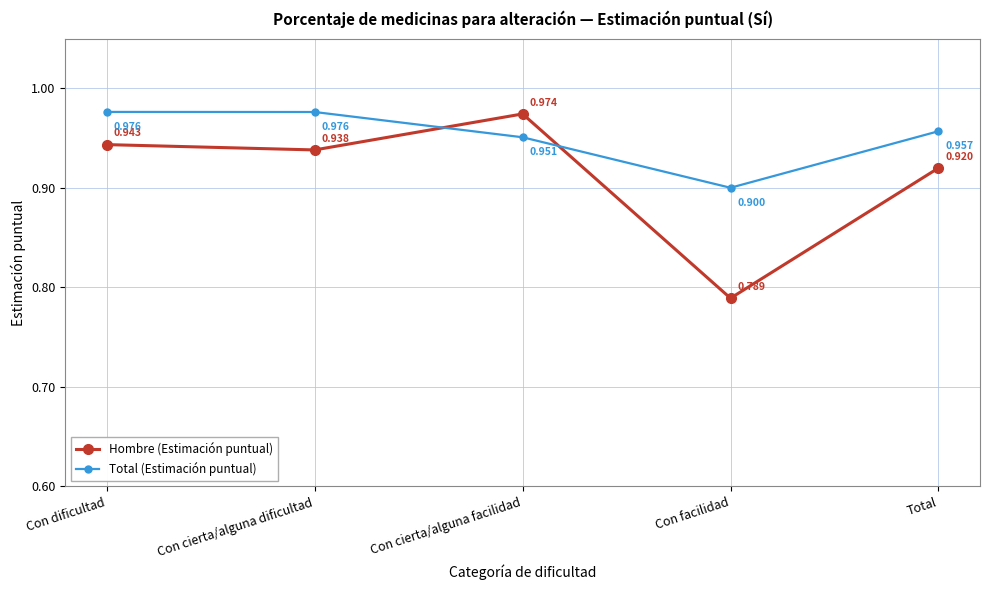

The value of Hombre (Estimación puntual) at Con dificultad is 0.9. True or false?

True